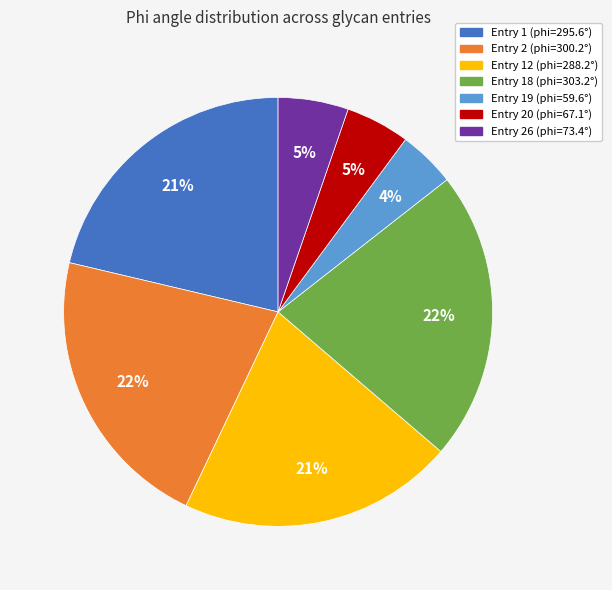

Is there any slice that represents more than half of the pie?

No